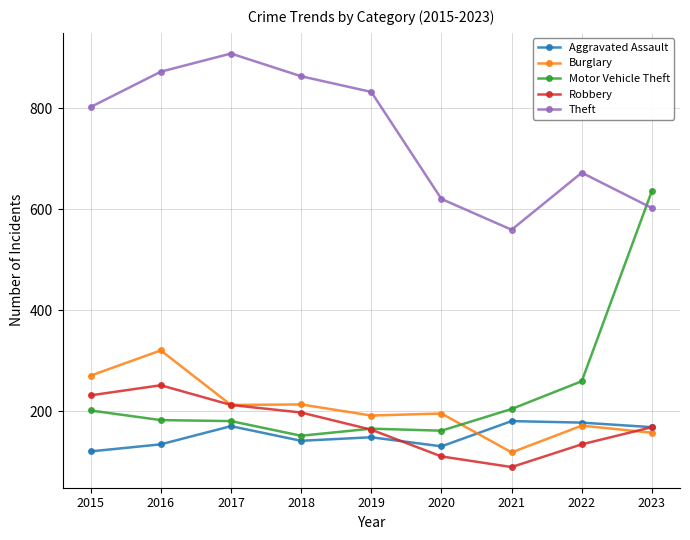

Read the Burglary value at 2019.

191